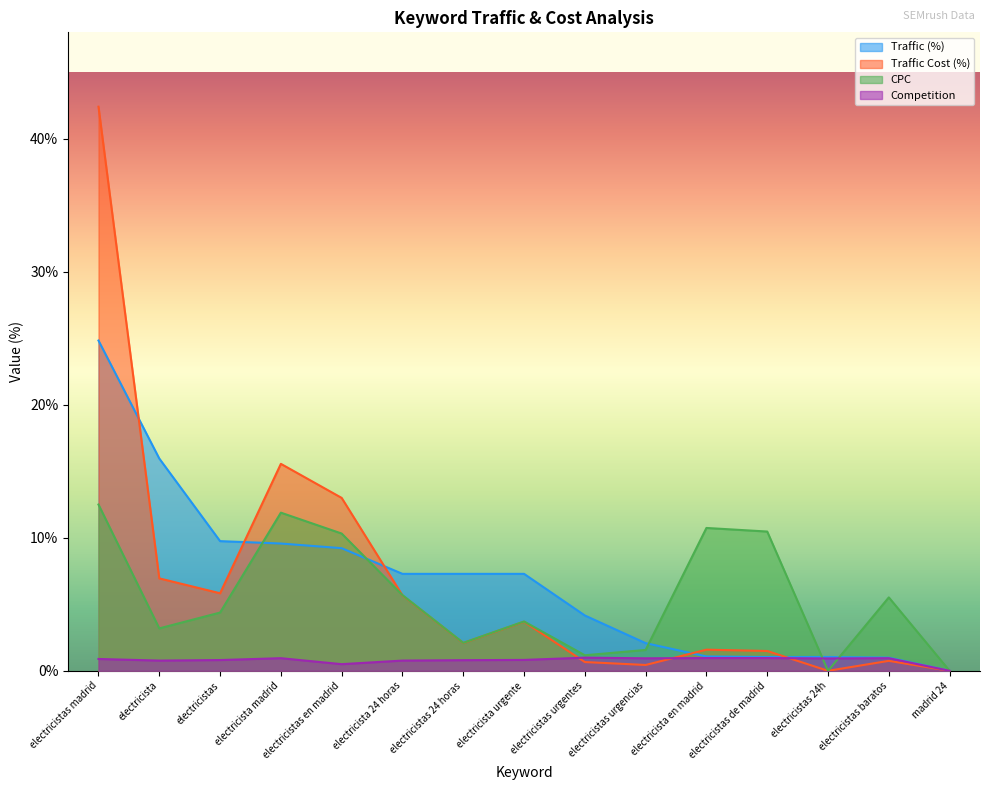

What is the maximum value shown in the chart?

42.4